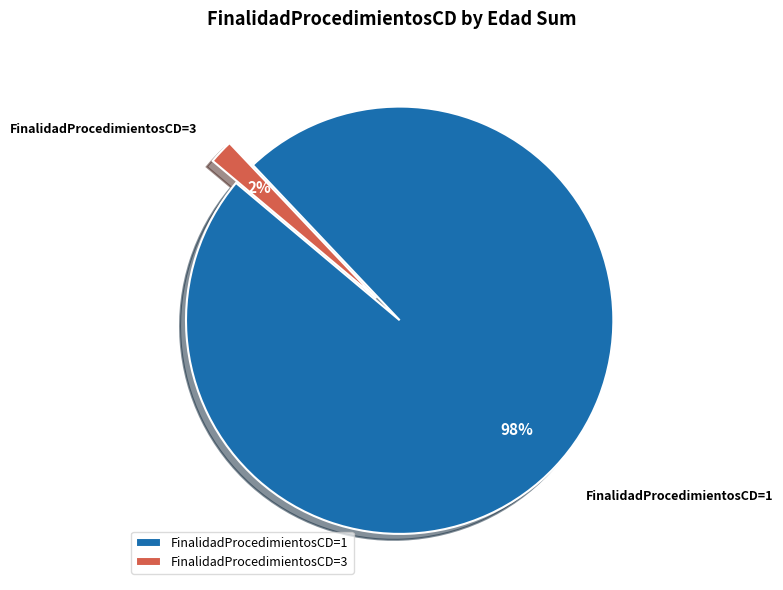

To the nearest percent, what is the combined percentage of FinalidadProcedimientosCD=3 and FinalidadProcedimientosCD=1?

100%